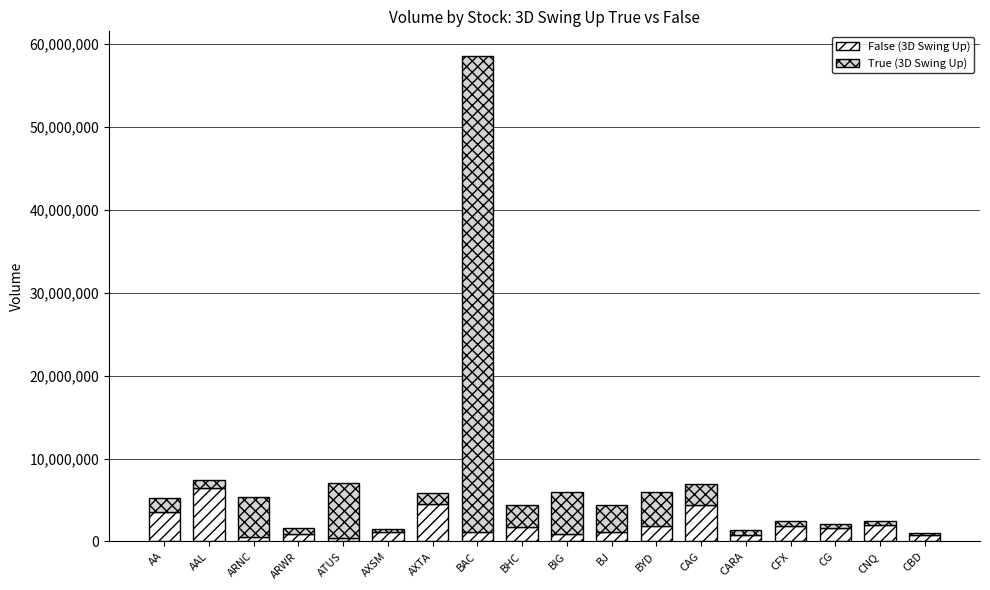

At which label does False (3D Swing Up) reach its peak?

AAL